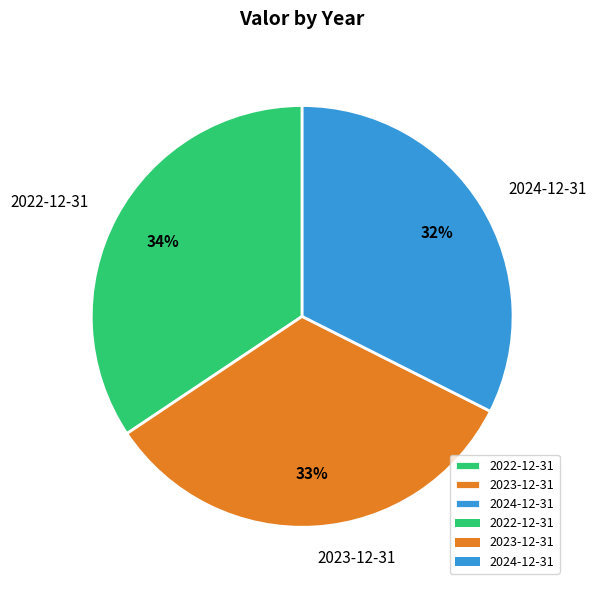

How many slices are in this pie chart?

3